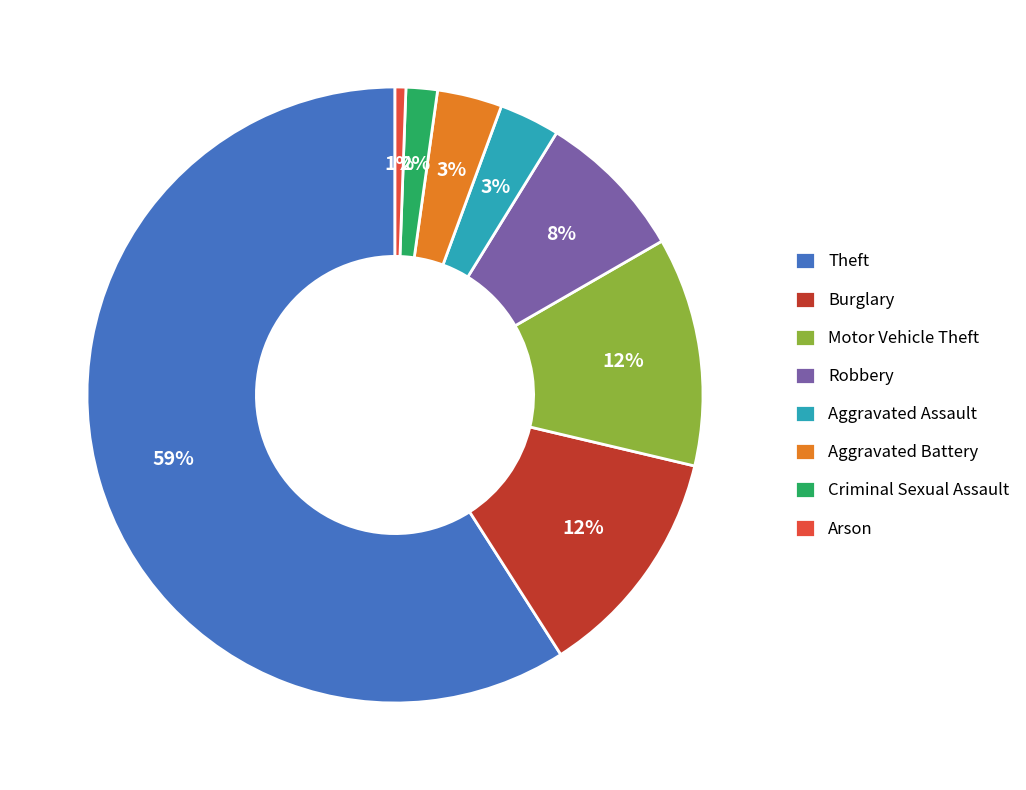

Do Robbery and Motor Vehicle Theft together represent more than half of the pie?

No